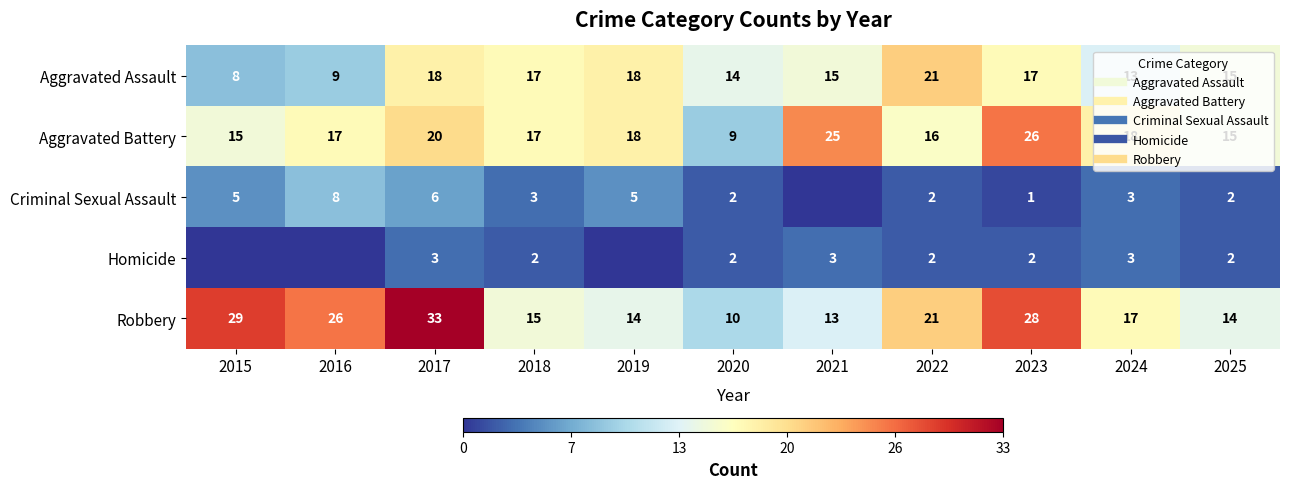

Between 2015 and 2023, which is larger?

2023